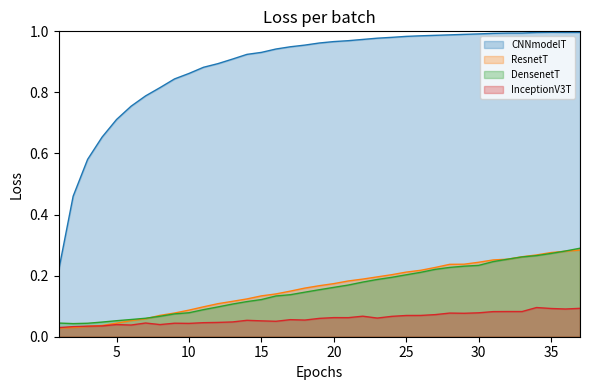

Where is the first local maximum for InceptionV3T?

5